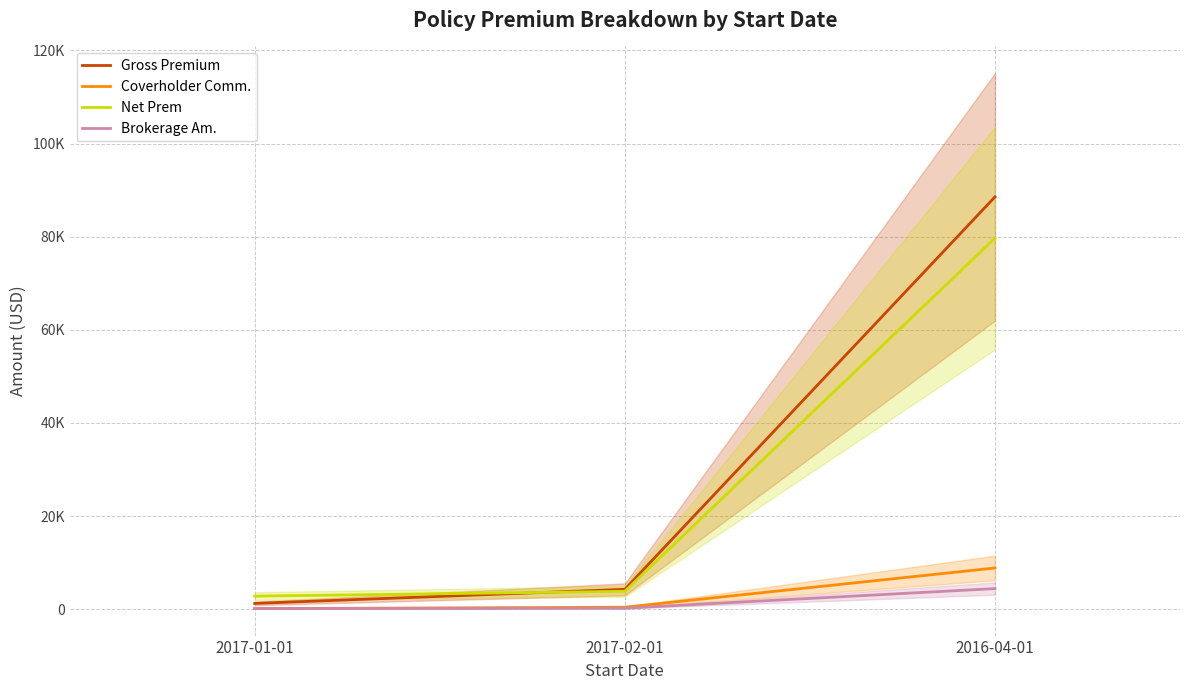

Which series has the largest total across all categories?

Gross Premium